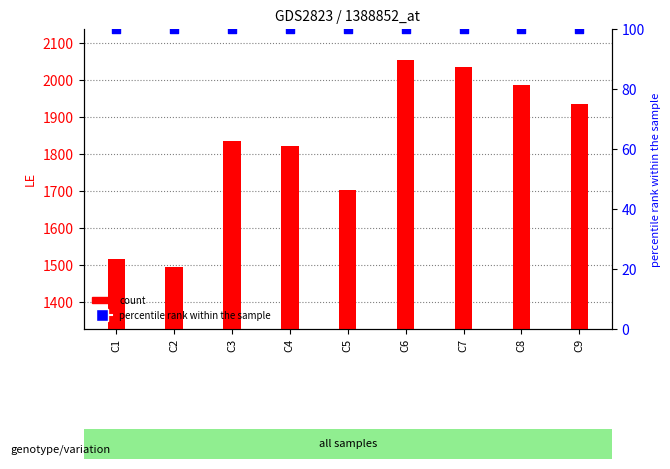

Which series has the largest Y range (max minus min)?

count